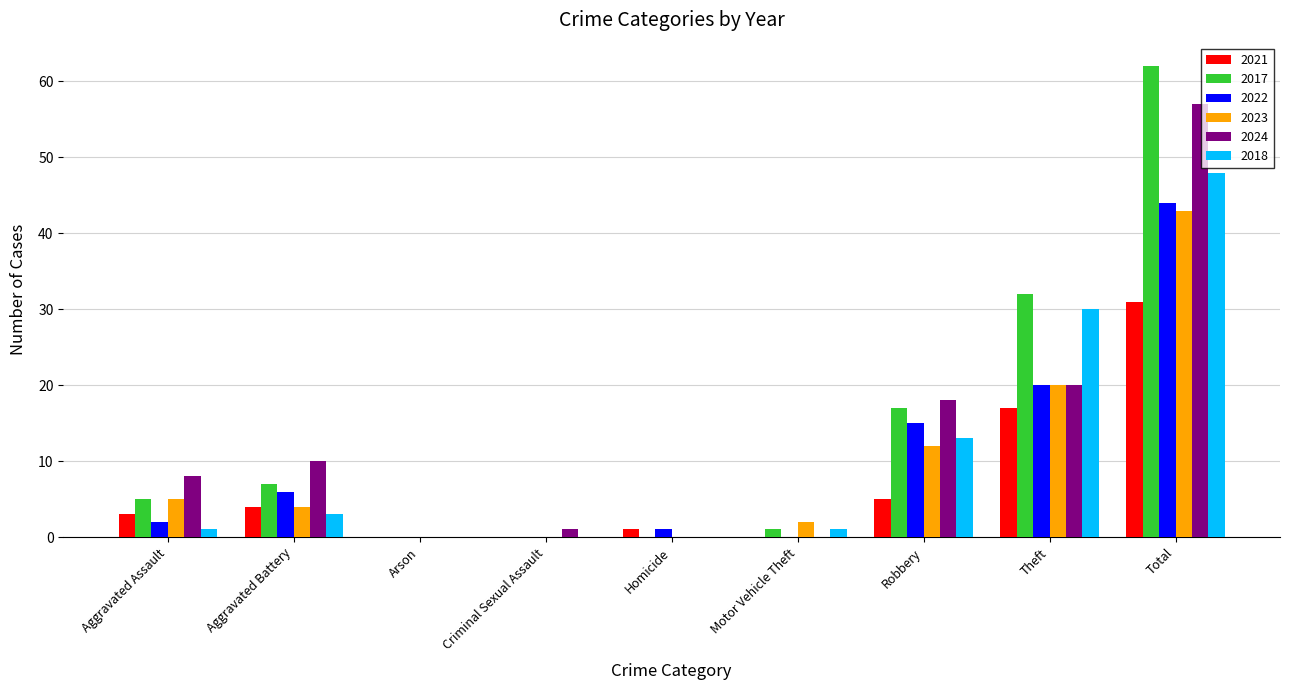

What is the total value across all series at Theft?

139